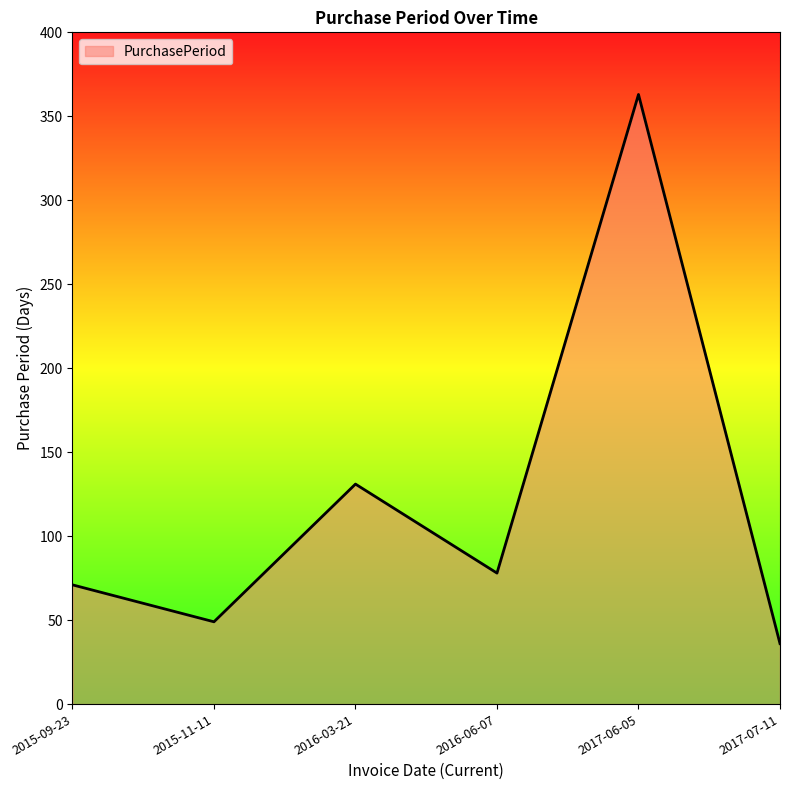

Reading left to right, what are all the values shown in this chart?

71	49	131	78	363	36